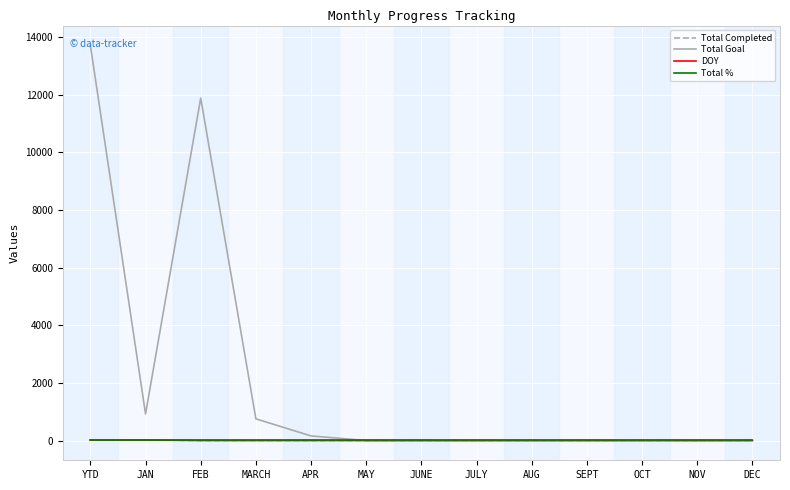

How many lines are shown in the chart?

4